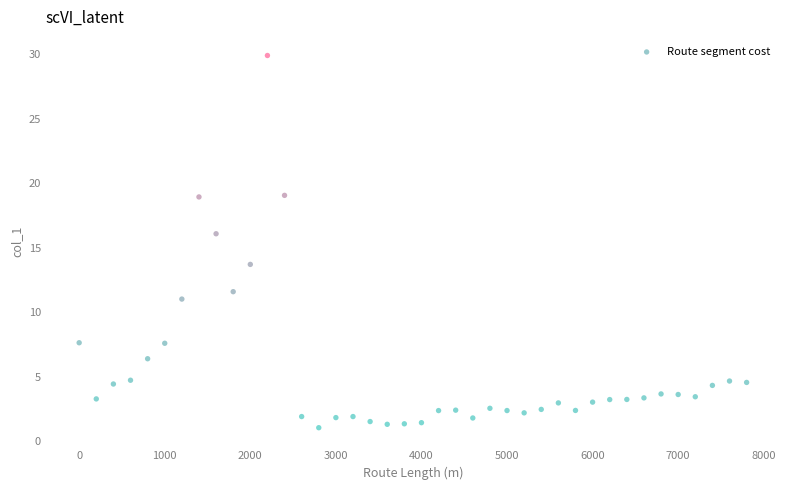

What is the range of Y values (max minus min)?

28.9